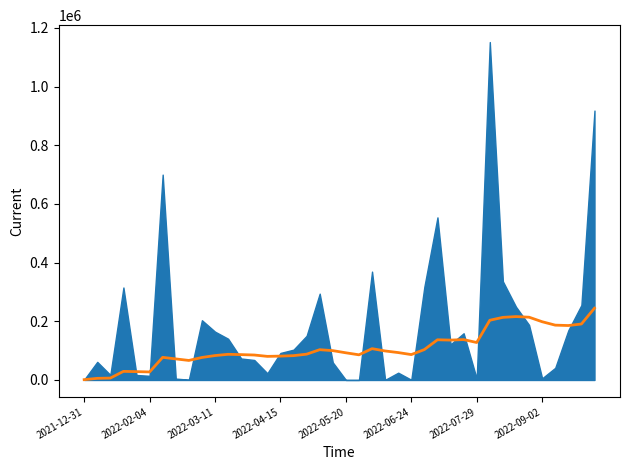

What is the value of the 19th point from the left?

103243.2